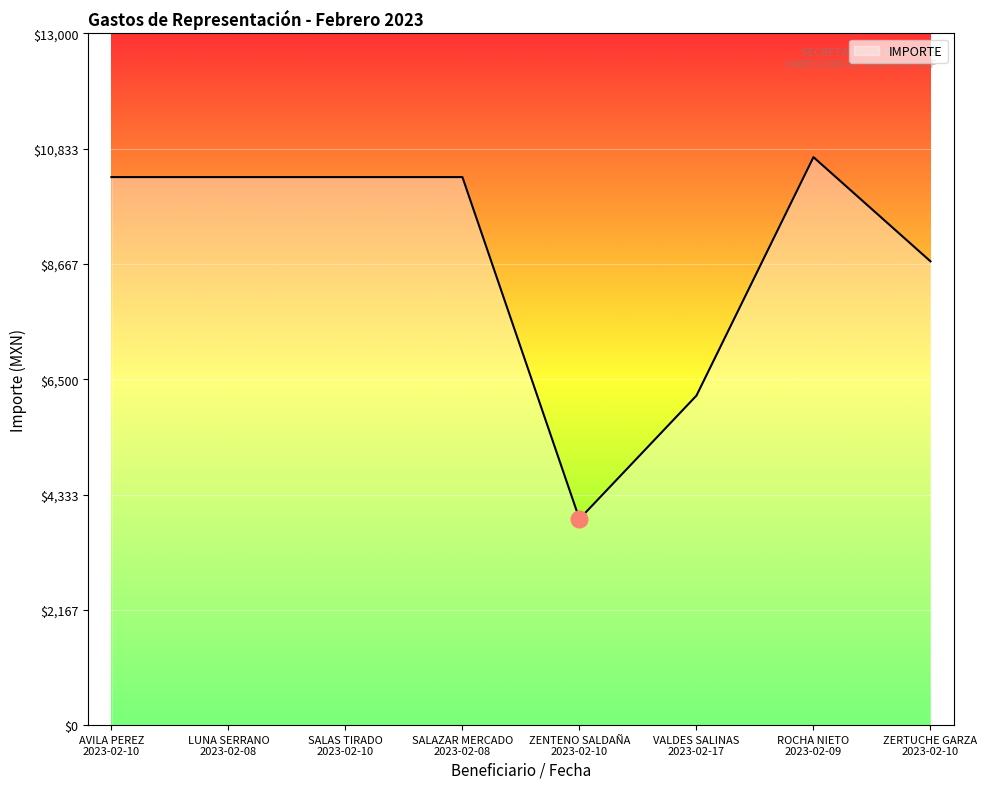

True or false: there are more than 0 points higher than both neighbors.

True